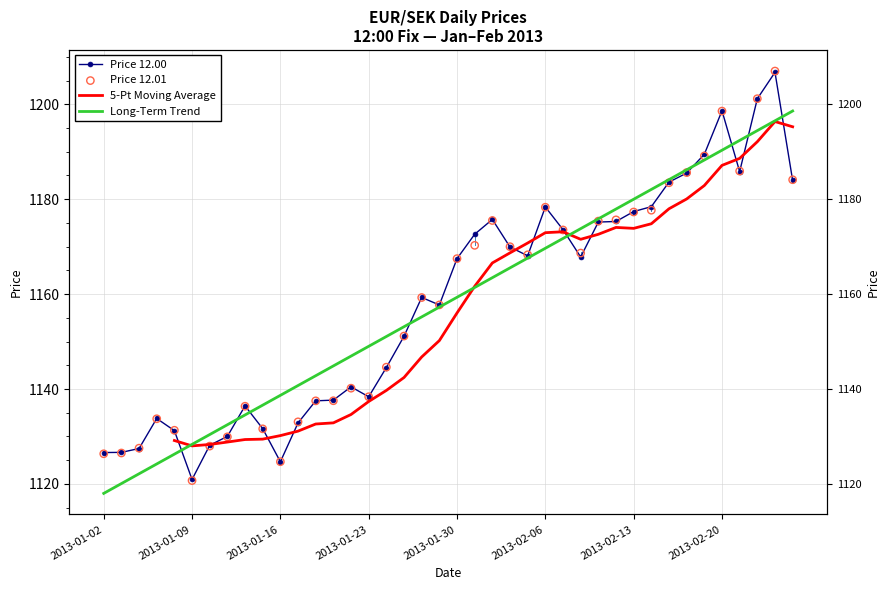

Is the value of Long-Term Trend at 20 greater than the value of Price 12.00 at 21?

No